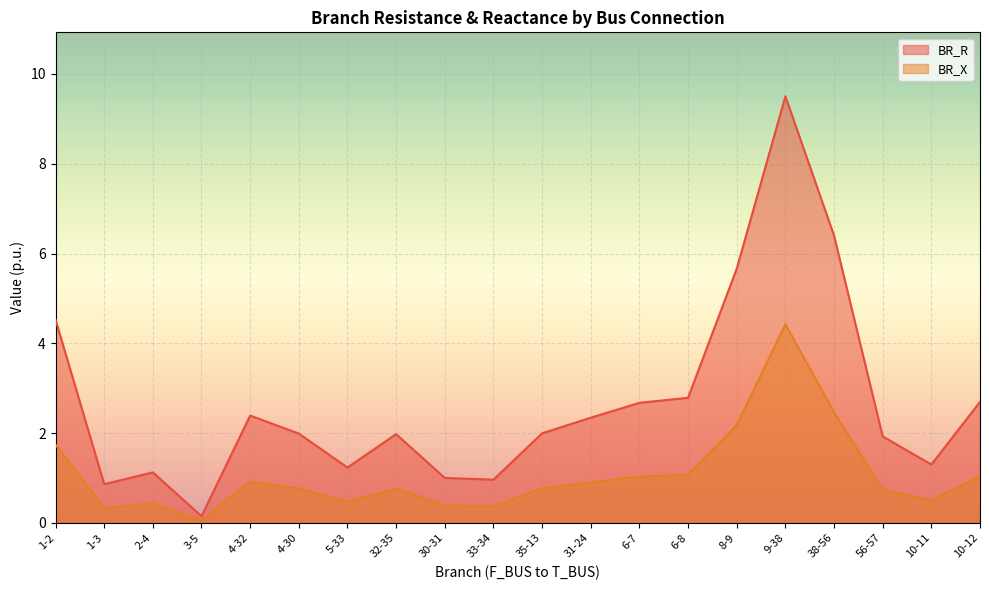

Where is the first local maximum for BR_X?

2-4